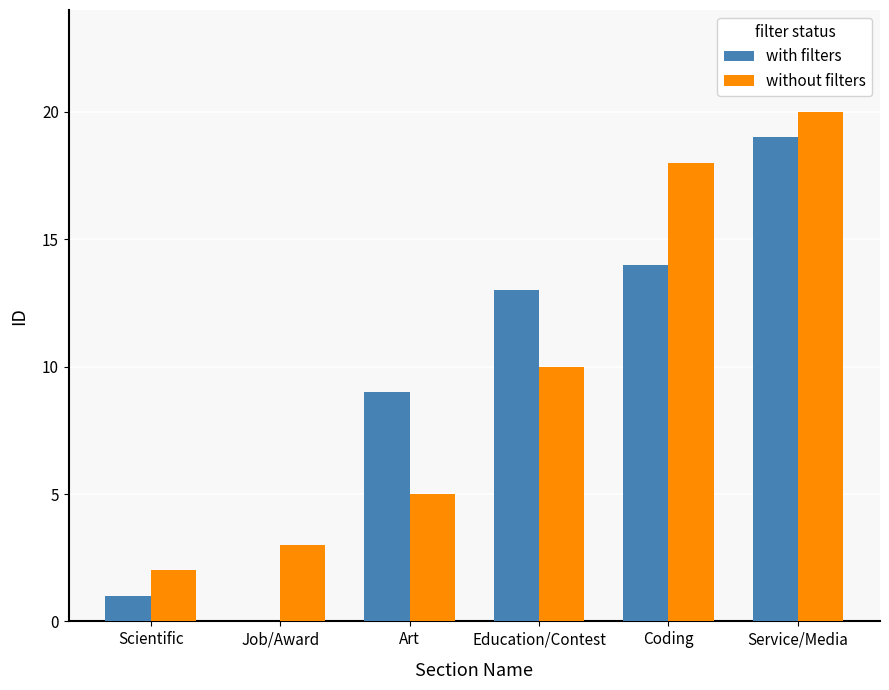

What is the sum of the without filters values at Education/Contest and Scientific?

12